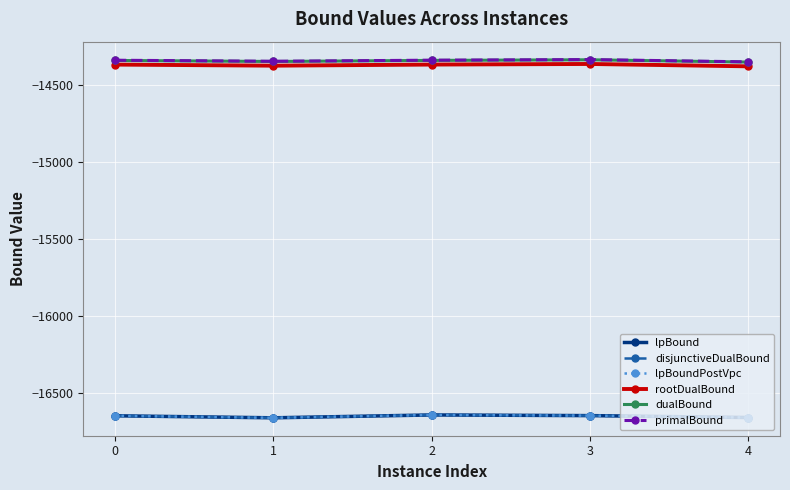

Which has a higher value, 3 or 0?

3